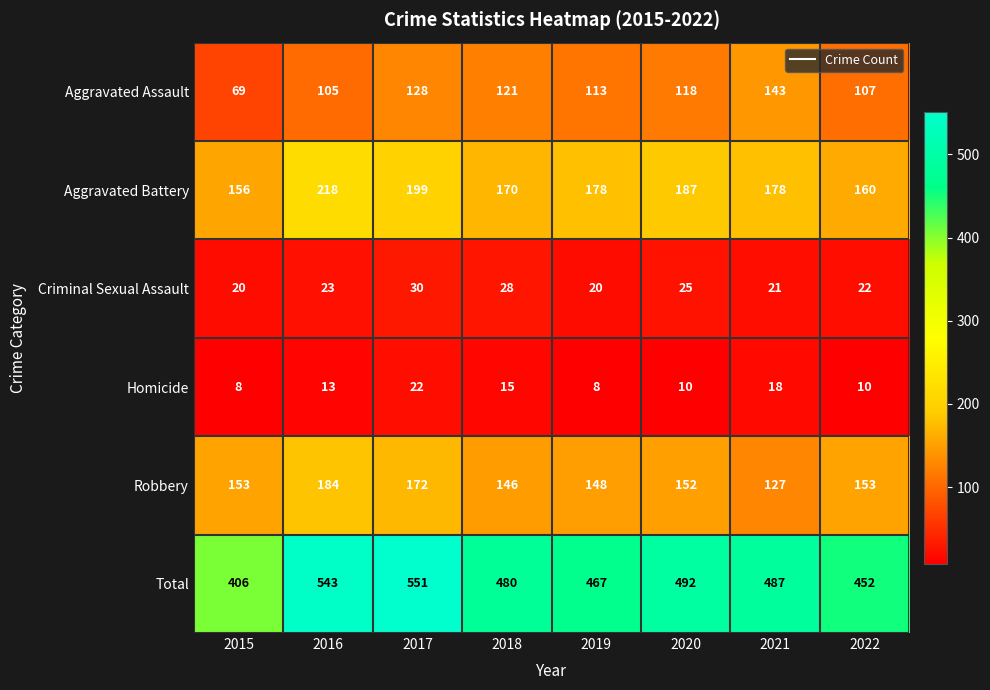

Which series has the largest range (max minus min)?

Total